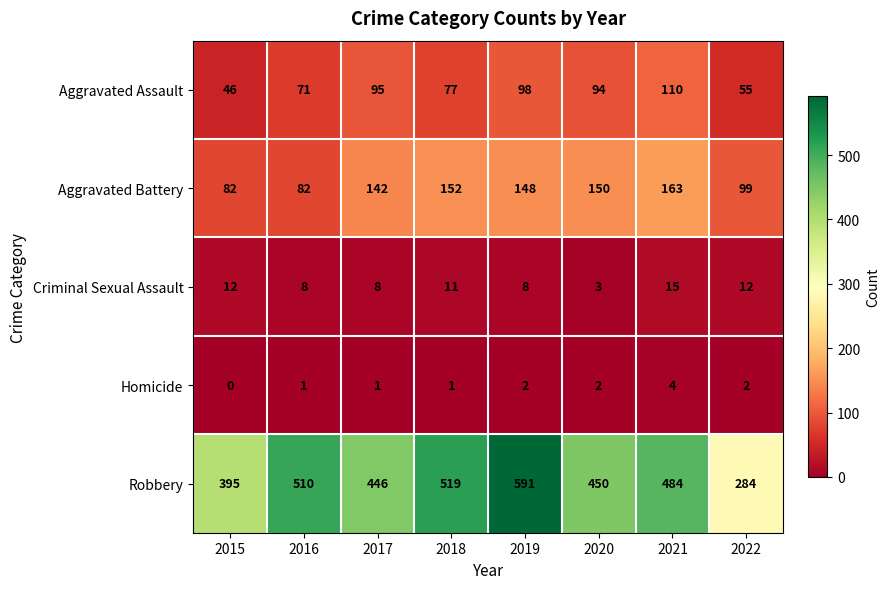

True or false: Robbery has a value of 669 at 2015.

False